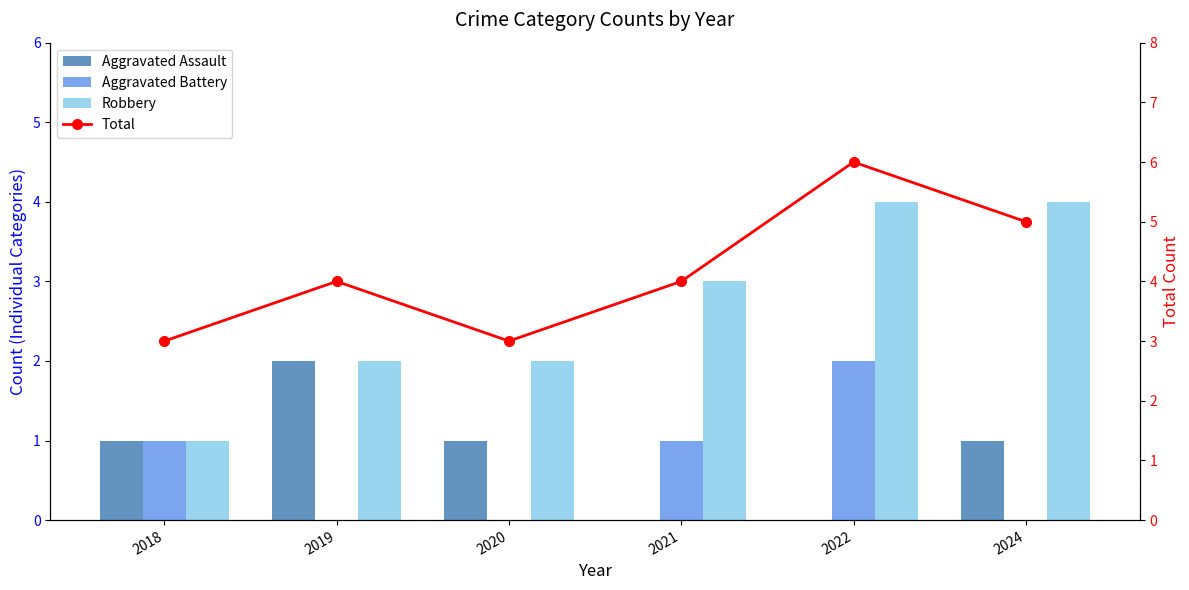

What is the value of the Robbery bar at the 4th from the left?

3